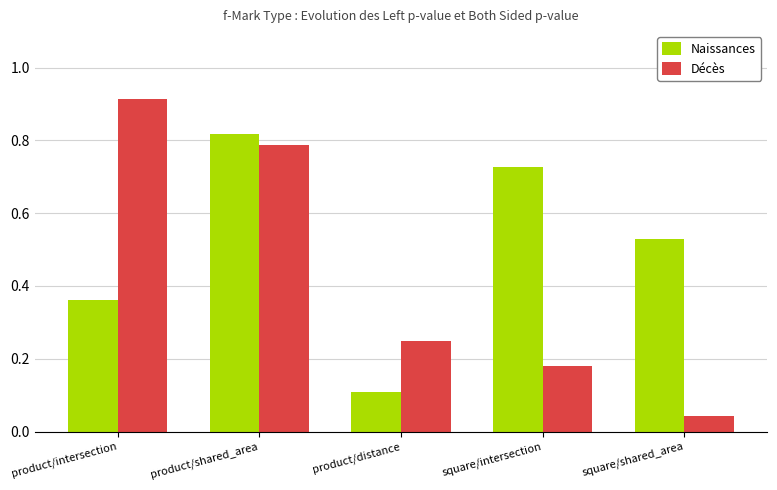

Count the Naissances values in the range 0 to 1.

5